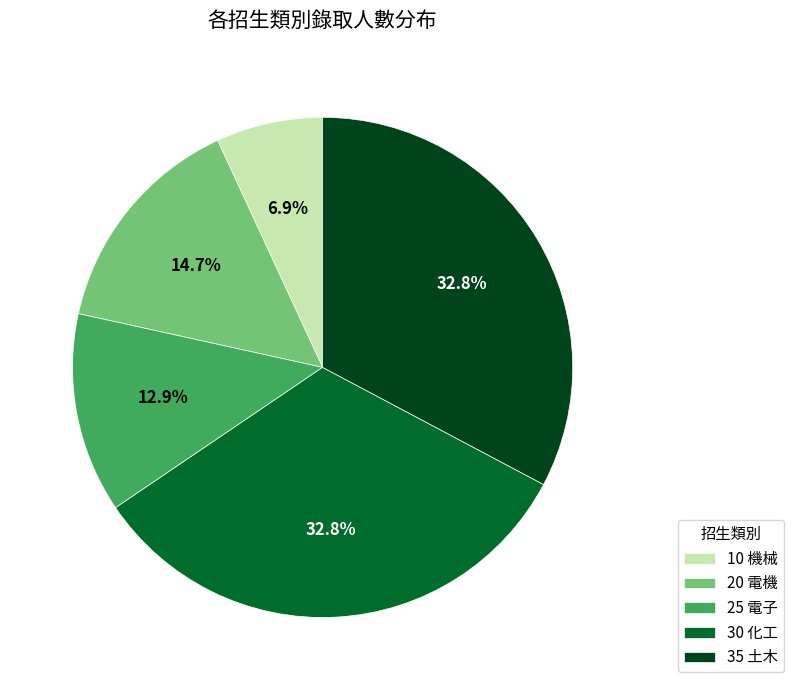

True or false: 10 機械 accounts for 1% of the total.

False